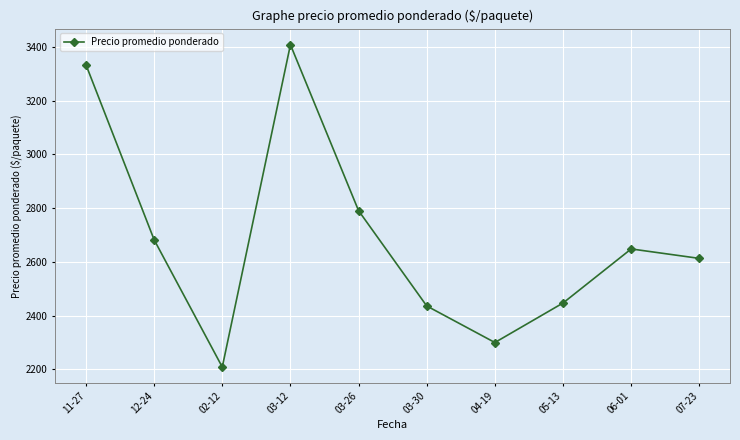

Reading right to left, list all the values displayed in this chart.

07-23=2613.0	06-01=2648.2	05-13=2447.0	04-19=2300.0	03-30=2436.0	03-26=2790.5	03-12=3408.0	02-12=2208.7	12-24=2682.3	11-27=3333.3